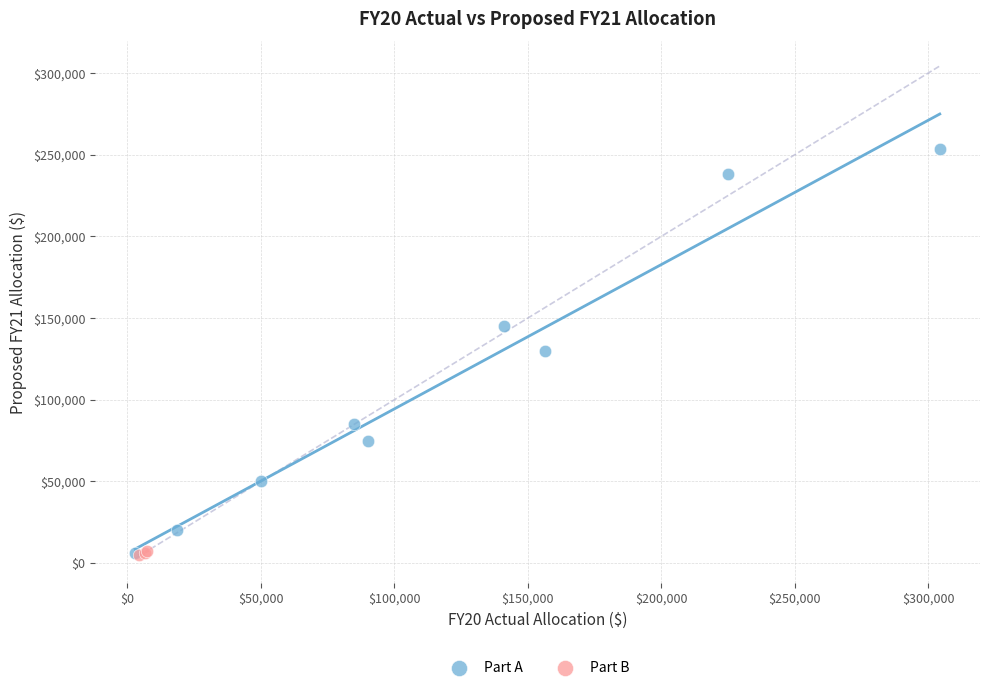

What are all the series names shown in the legend?

Part A, Part B